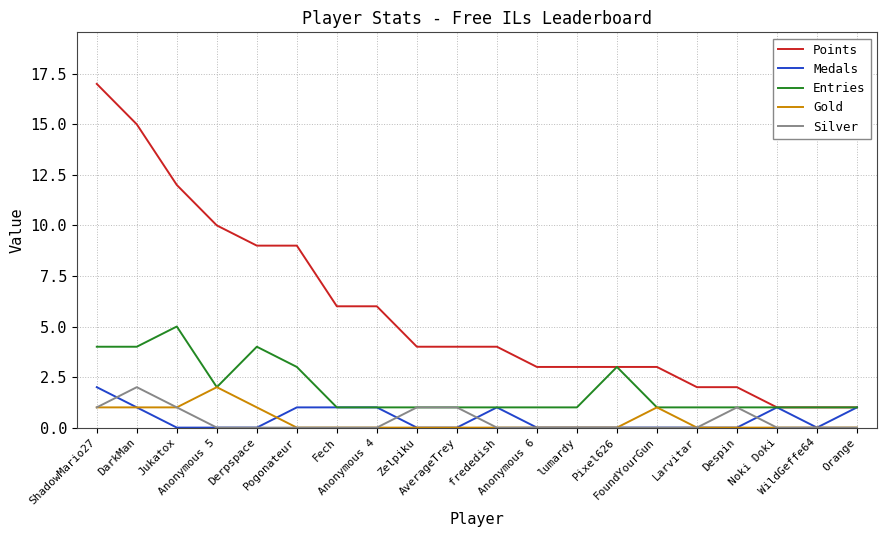

True or false: Silver and Points intersect in this chart.

False